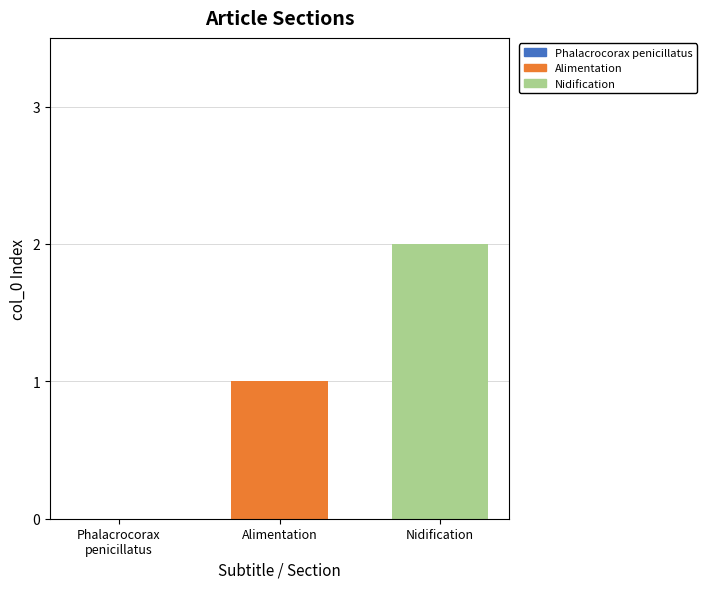

Which series has the widest spread of values?

Alimentation